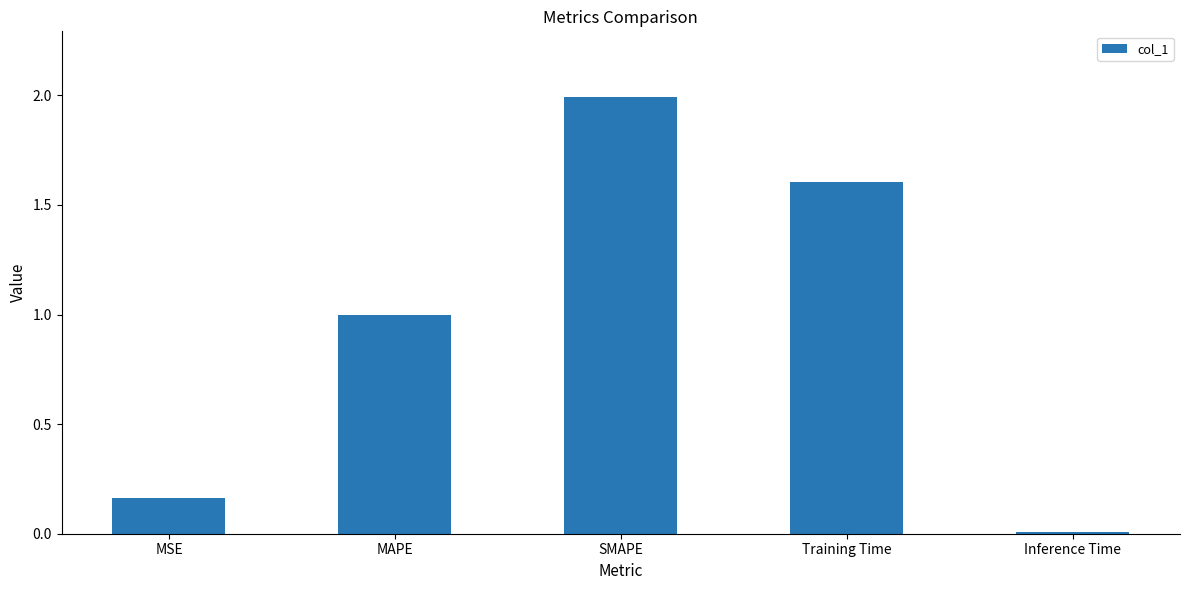

What is the label of the 1st bar from the right?

Inference Time